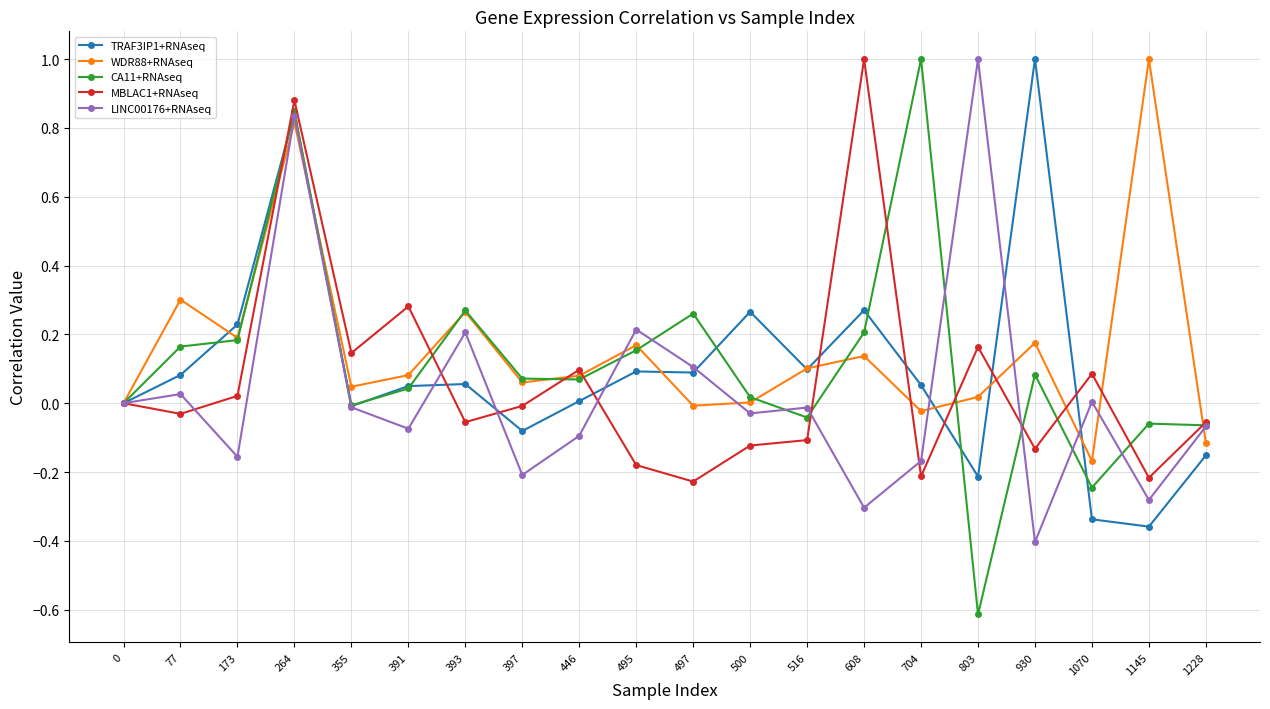

Which series has the widest spread of values?

CA11+RNAseq